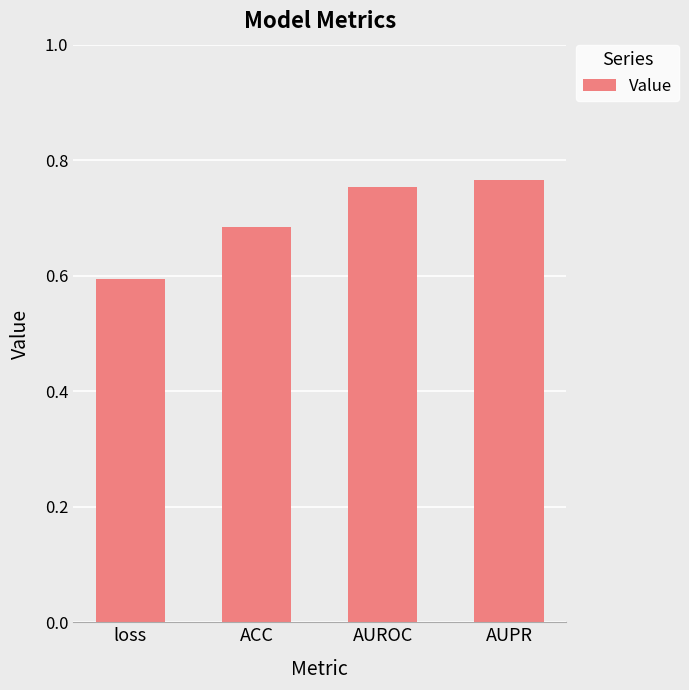

Rank the categories by value from highest to lowest.

AUPR, AUROC, ACC, loss